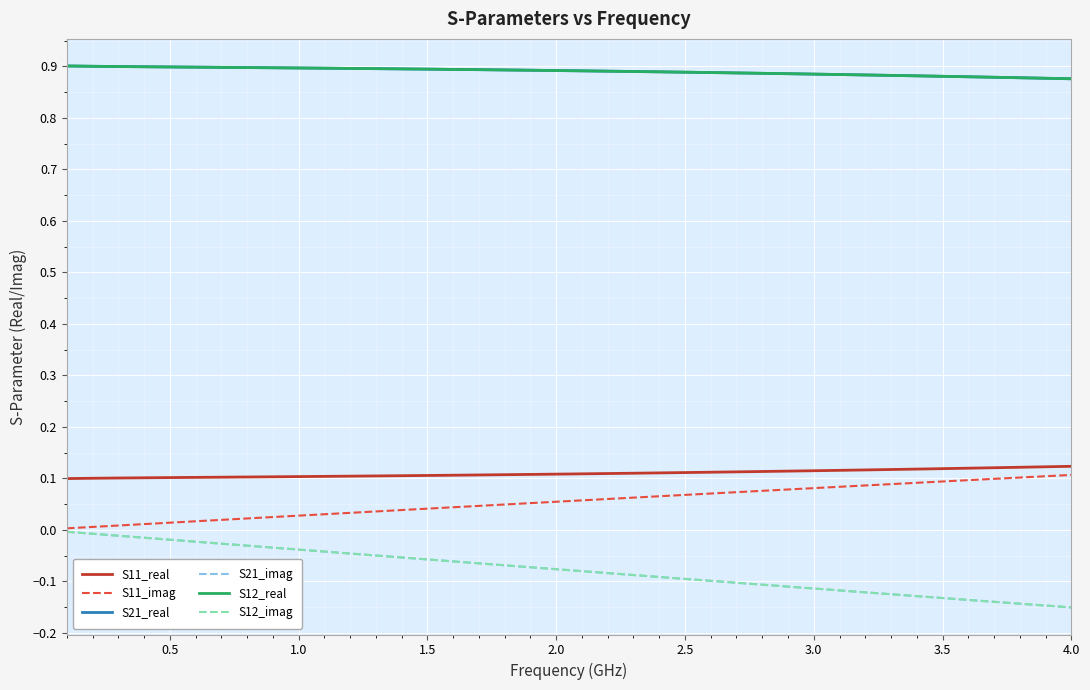

What is the value of the S11_real point at the 33rd from the left?

0.1